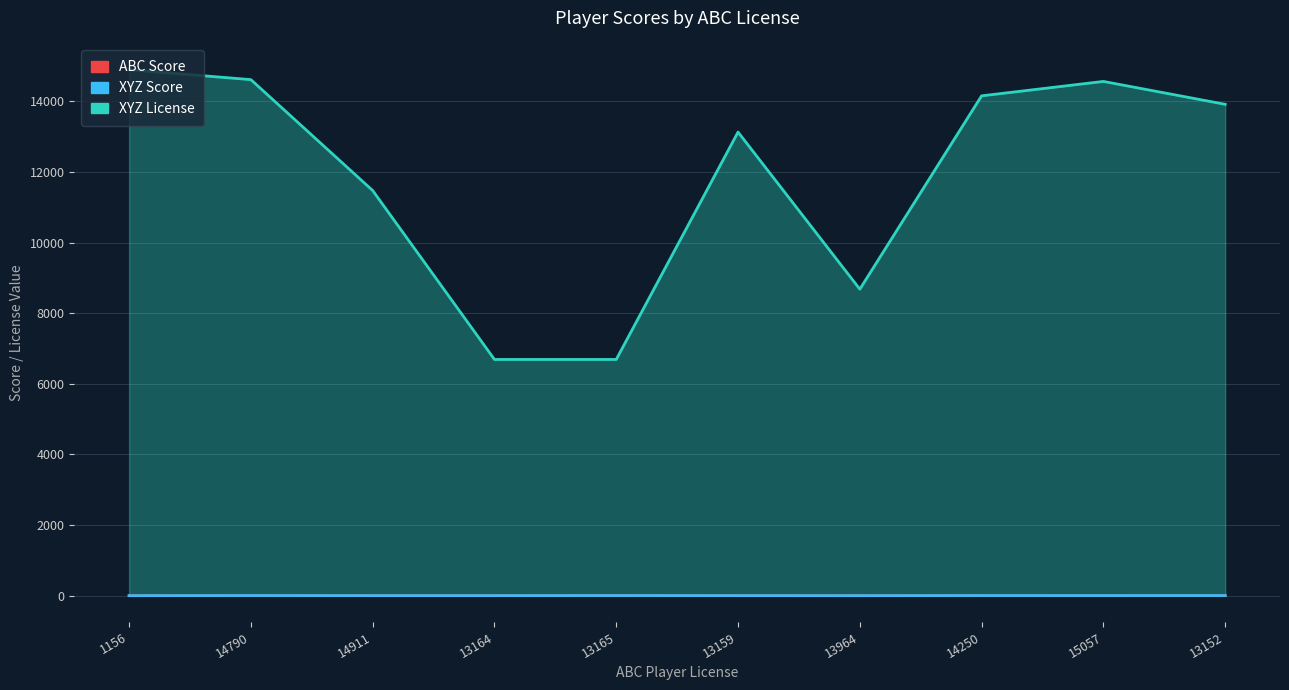

What is the label of the 8th point from the left?

14250